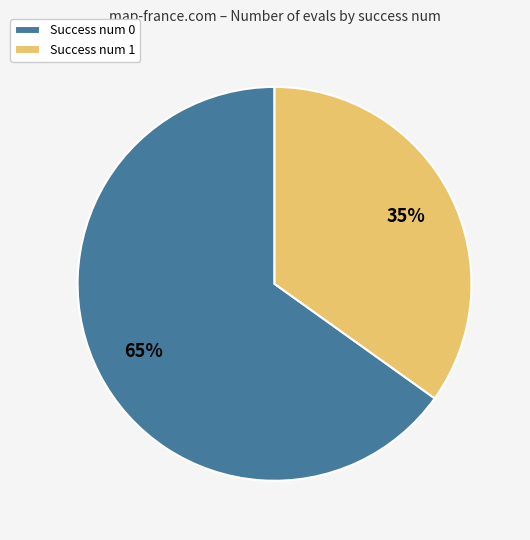

Which has a higher value, Success num 0 or Success num 1?

Success num 0